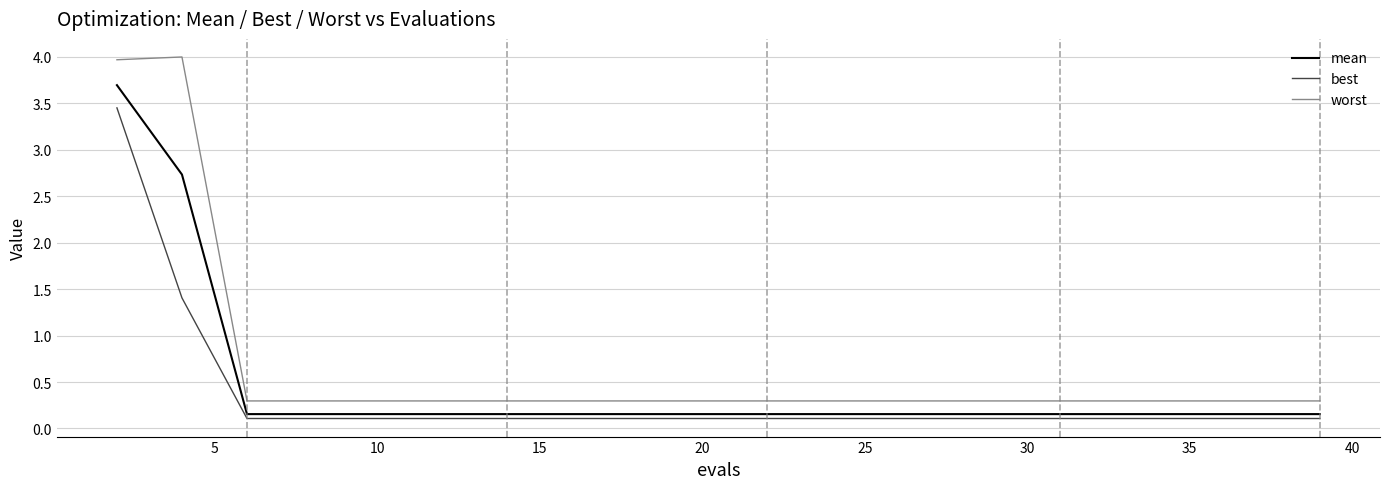

Which series has the largest total across all categories?

worst